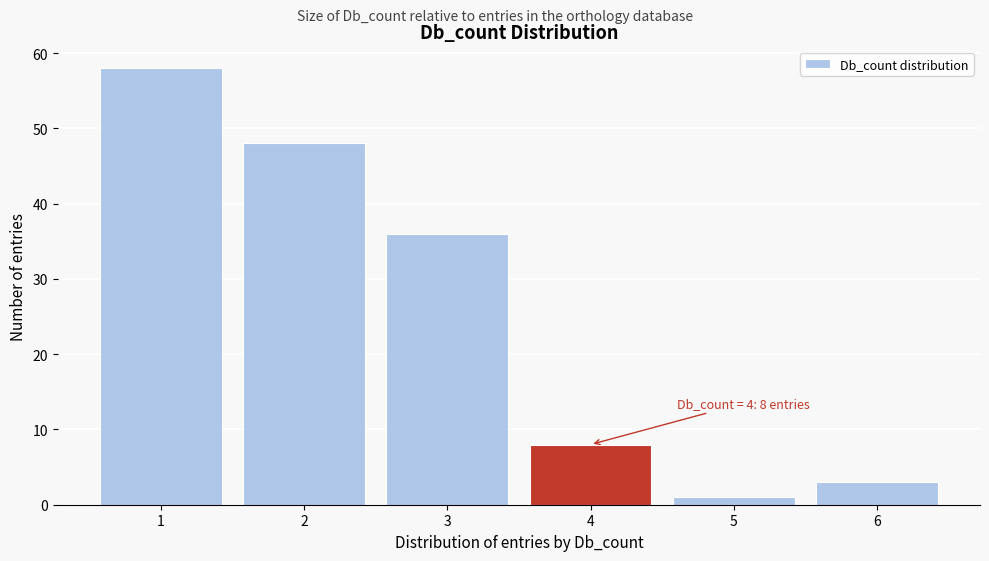

Reading right to left, transcribe all the data shown in this chart.

3	1	8	36	48	58